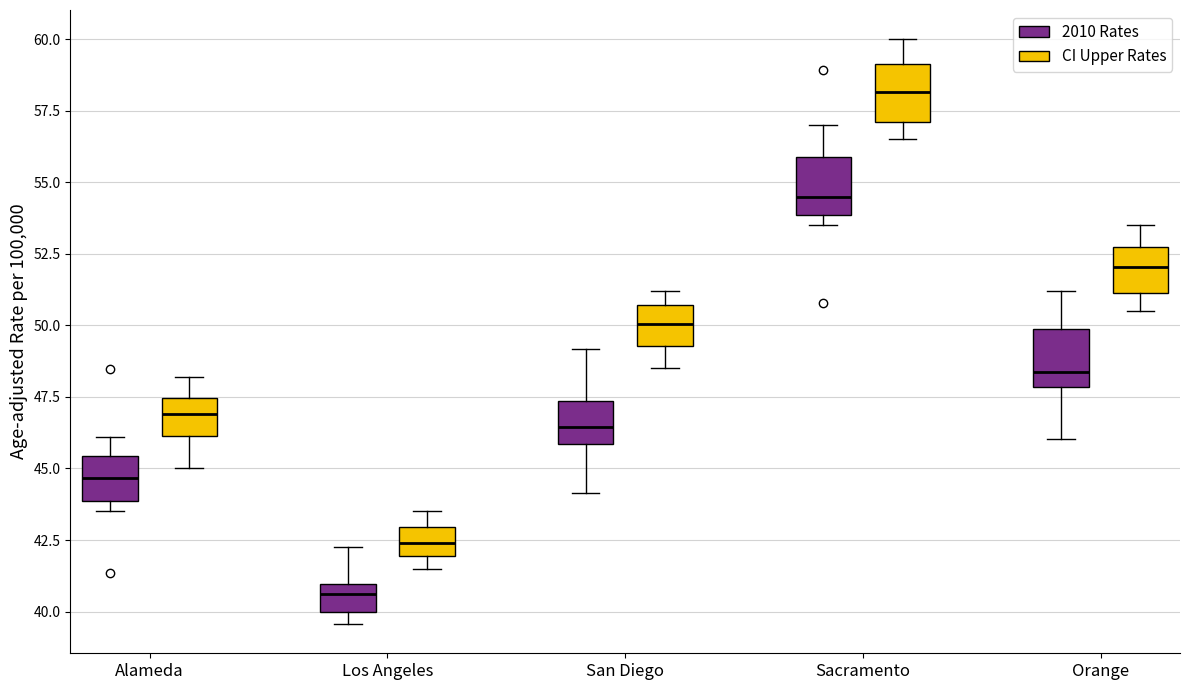

Where is the lower edge of the box for San Diego (2010 Rates) on the y-axis? The values are not printed on the chart, so give them approximately, as read against the axis.

46.0